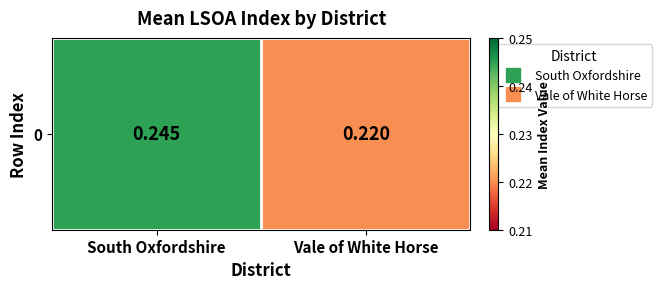

Is it true that the value at South Oxfordshire is 0.2?

True